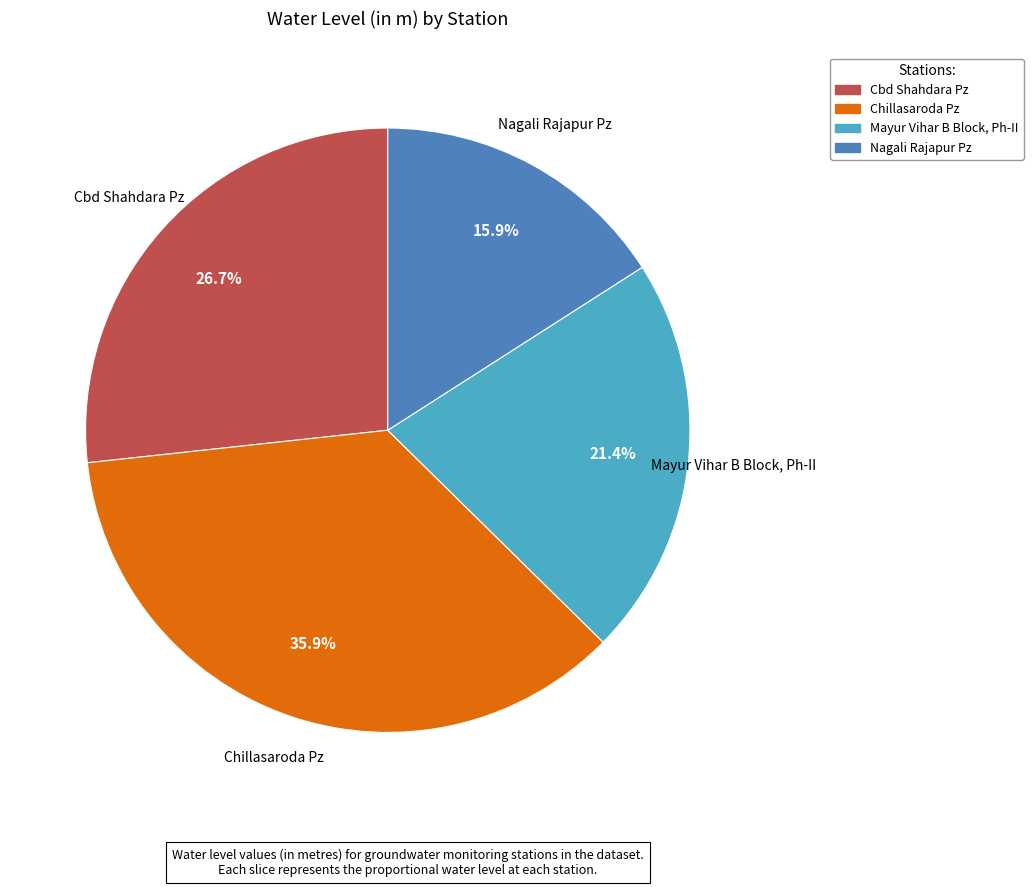

Count the number of slices in the pie.

4